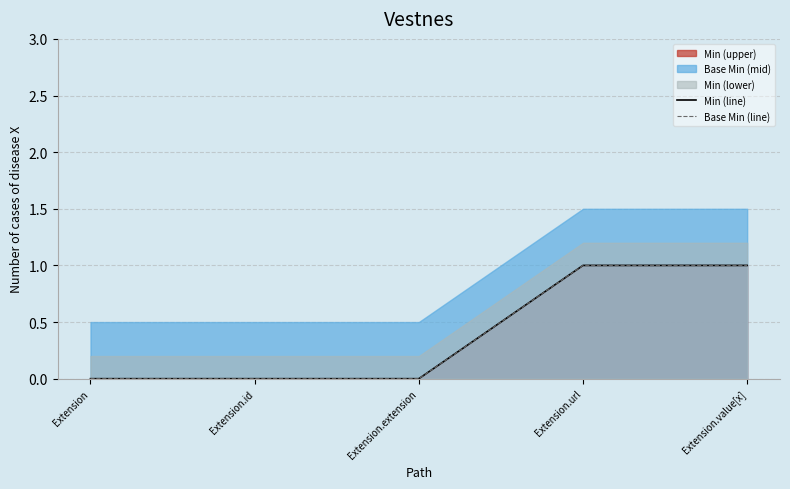

Which category has the highest value across all series?

Extension.url